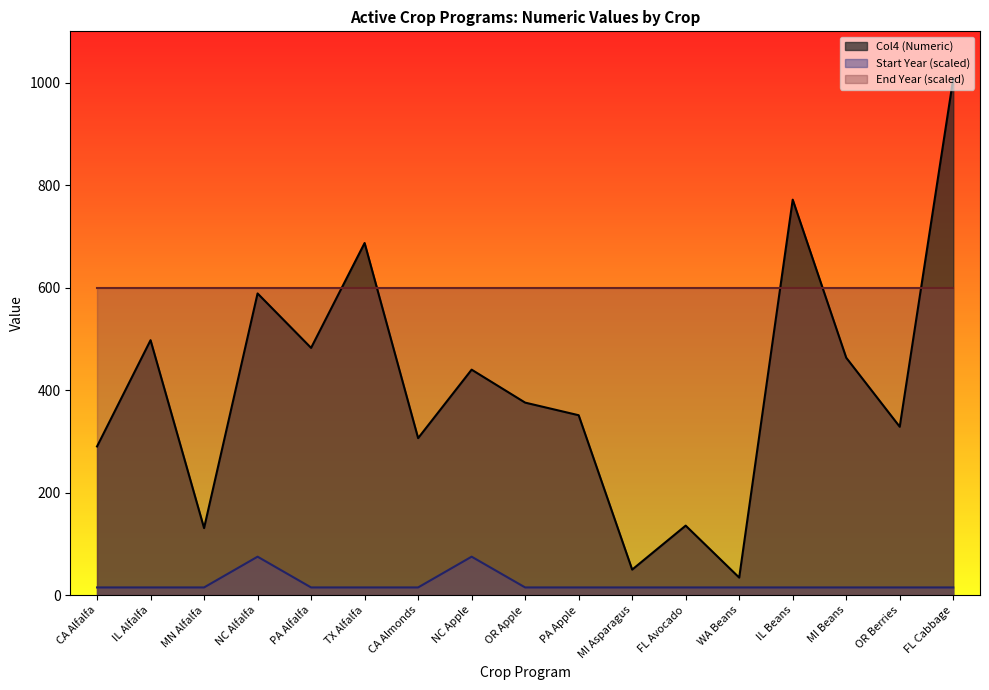

Which has a higher value, WA Beans or MN Alfalfa?

MN Alfalfa